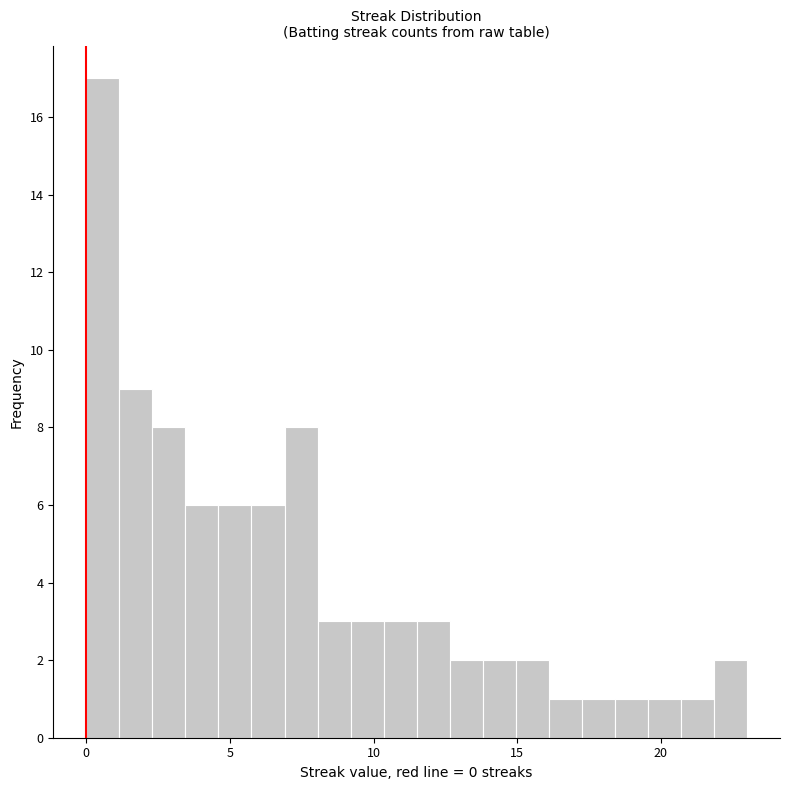

Around what value on the x-axis is the tallest bar? Give the approximate position of its centre, as read against the axis.

0.5